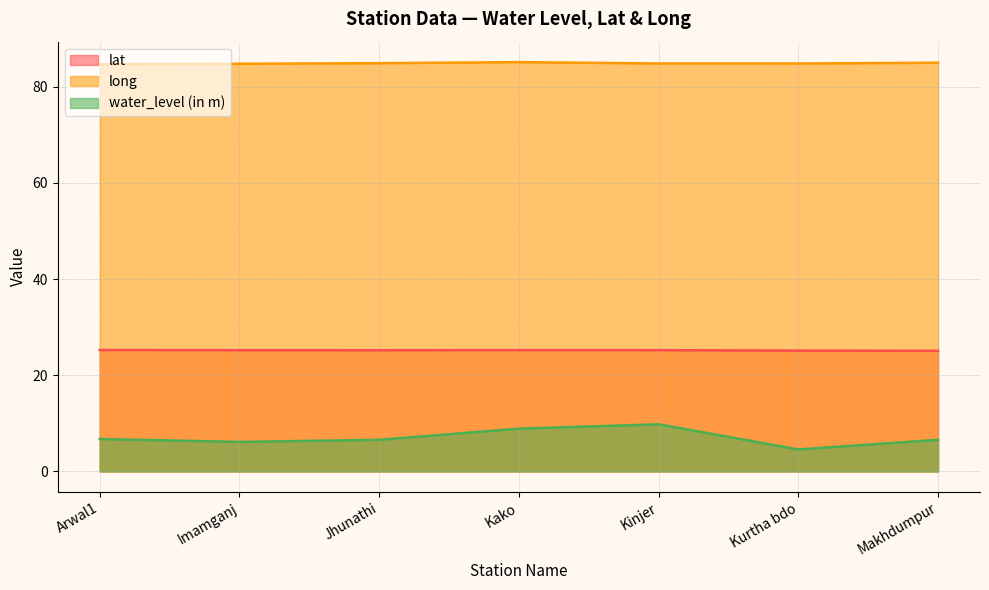

List the labels in order of lat value, smallest first.

Makhdumpur, Kurtha bdo, Jhunathi, Imamganj, Kinjer, Kako, Arwal1